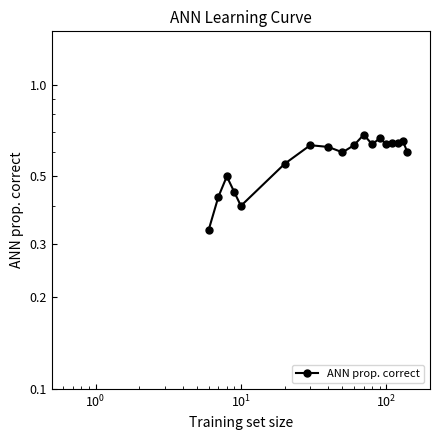

Count the values in the range 0 to 1.

18